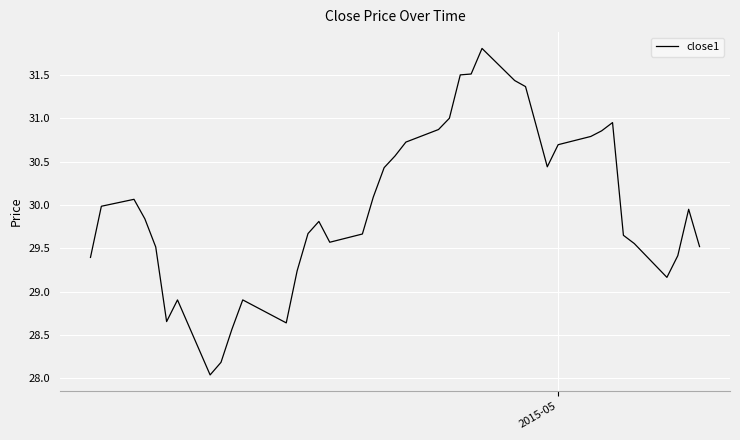

What is the maximum value shown in the chart?

31.8